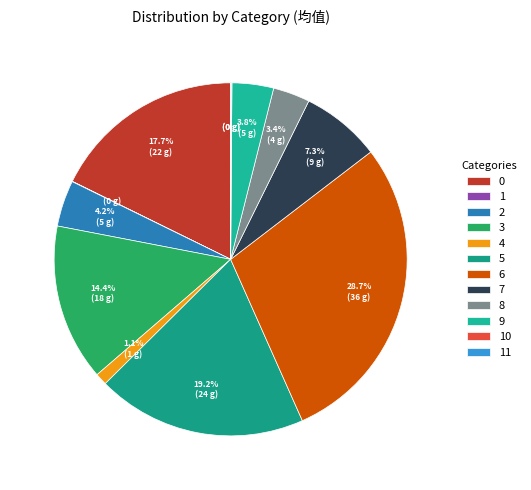

The 0 slice represents 27% of the pie. True or false?

False